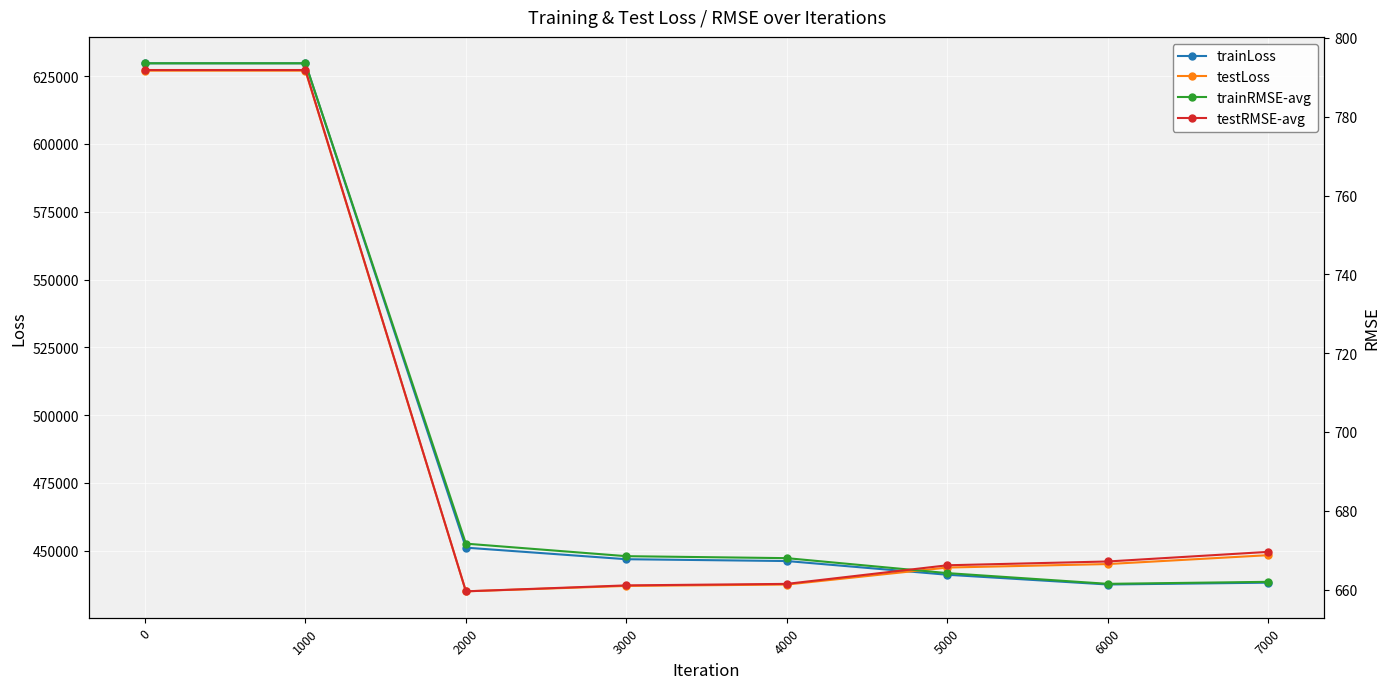

At which label does testLoss reach its minimum?

2000